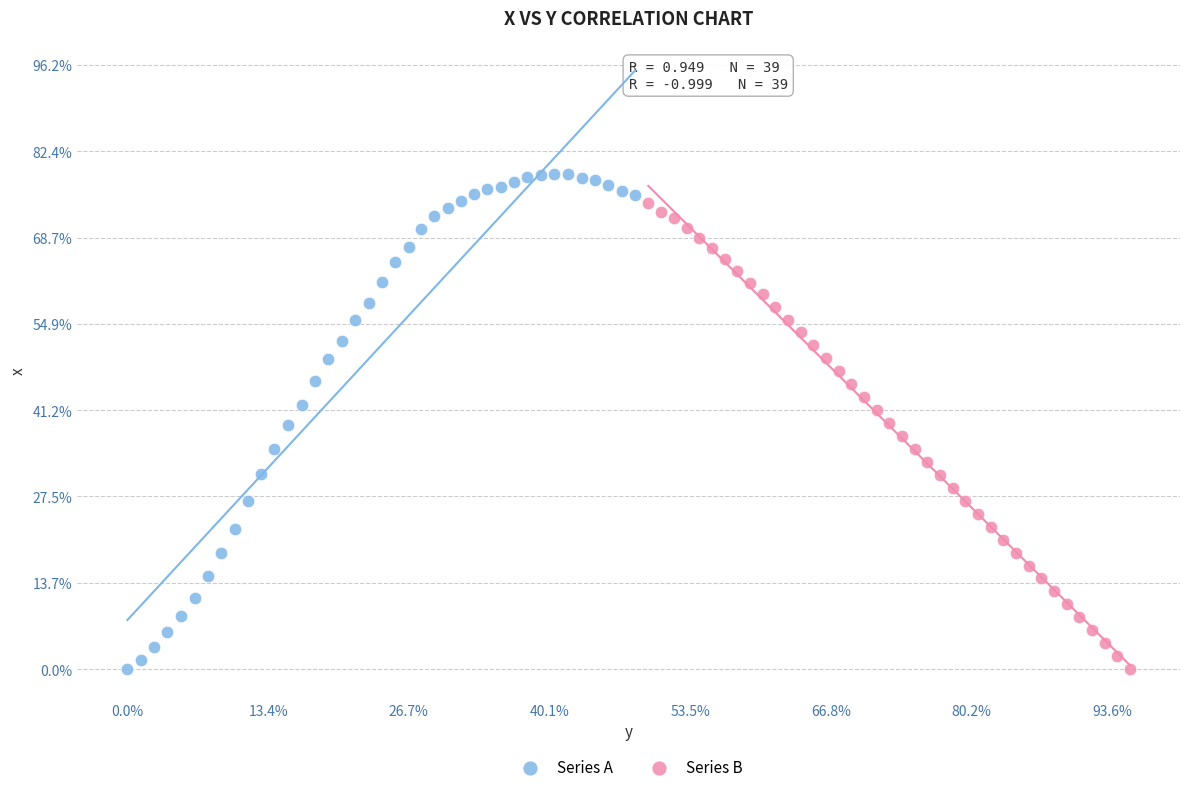

Which series contains the highest Y value?

Series A